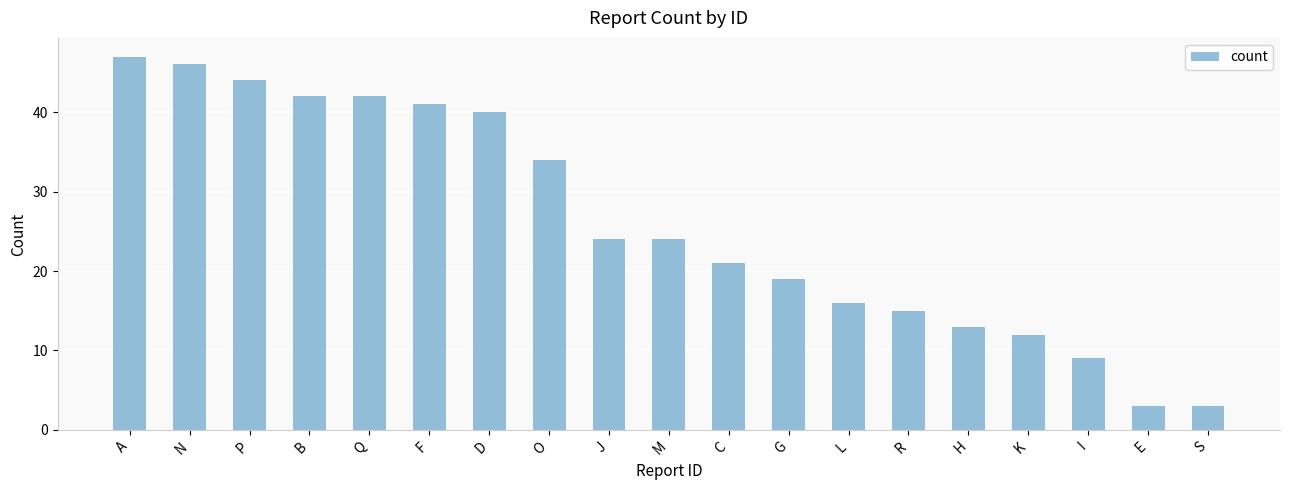

What is the sum of the values at B and C?

63